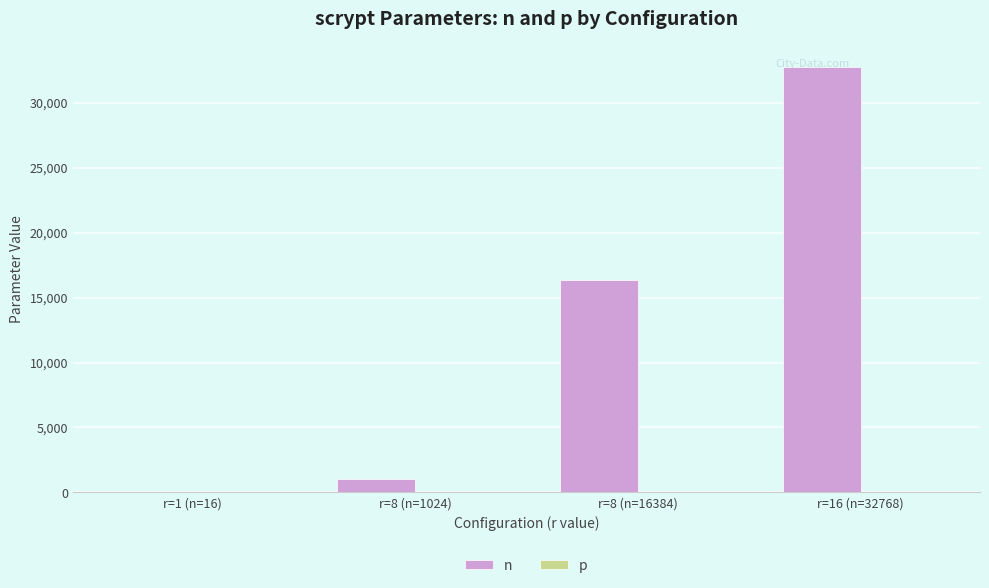

What is the difference between the n values at r=8 (n=1024) and r=8 (n=16384)?

15360